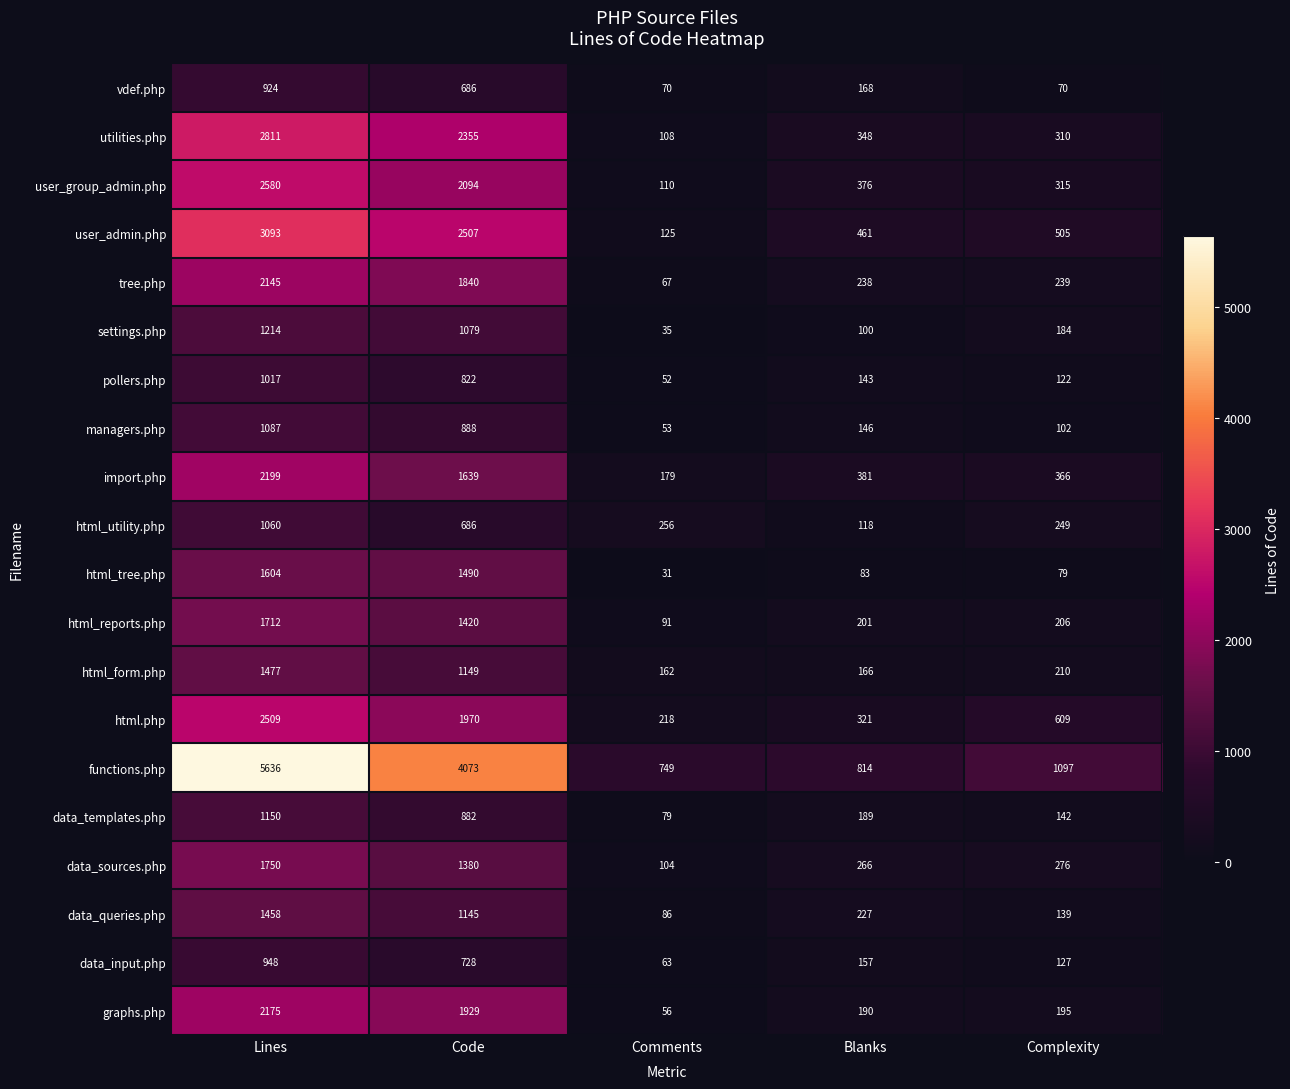

The pollers.php series shows 122 at Complexity. True or false?

True